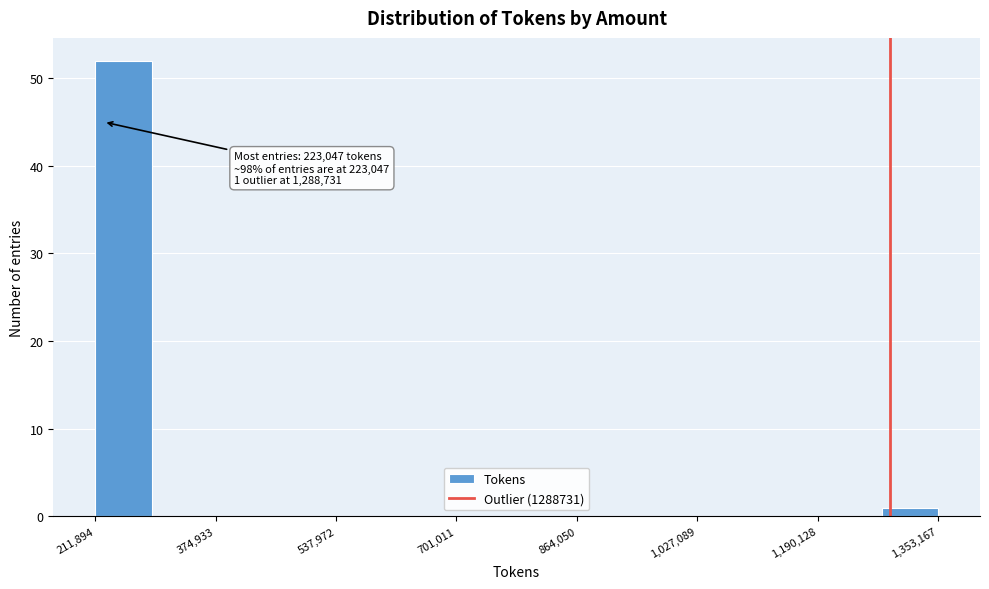

Read against the x-axis, roughly where is the centre of the tallest bar?

240000